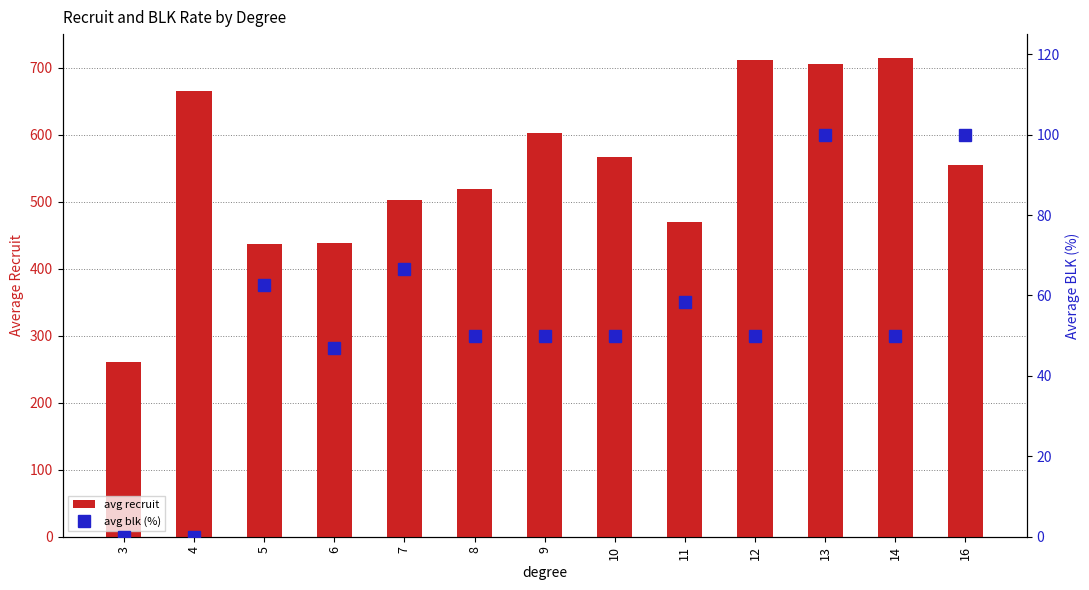

Are the bars horizontal?

No